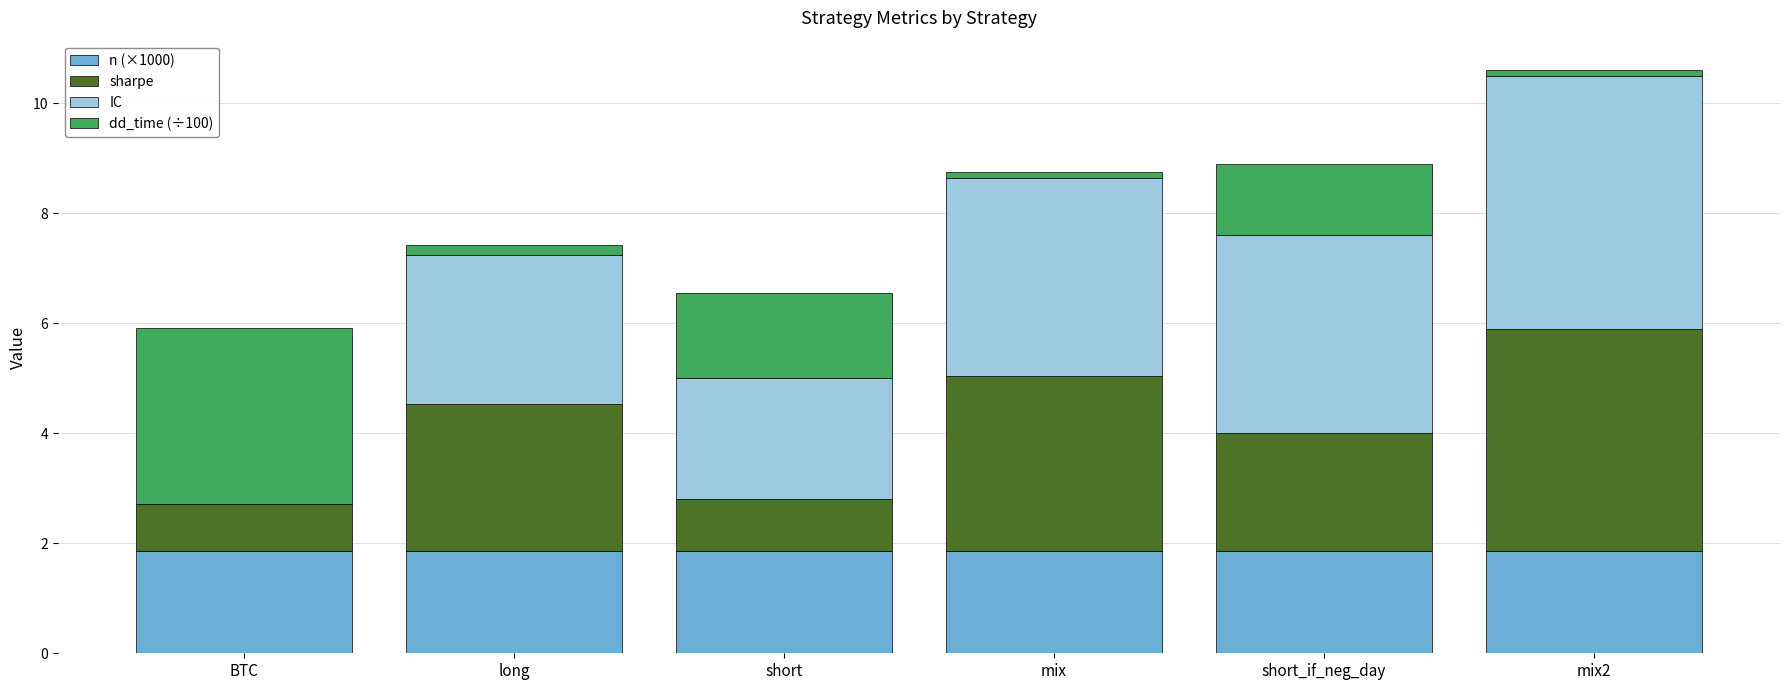

At which category is the sum across all series the highest?

mix2